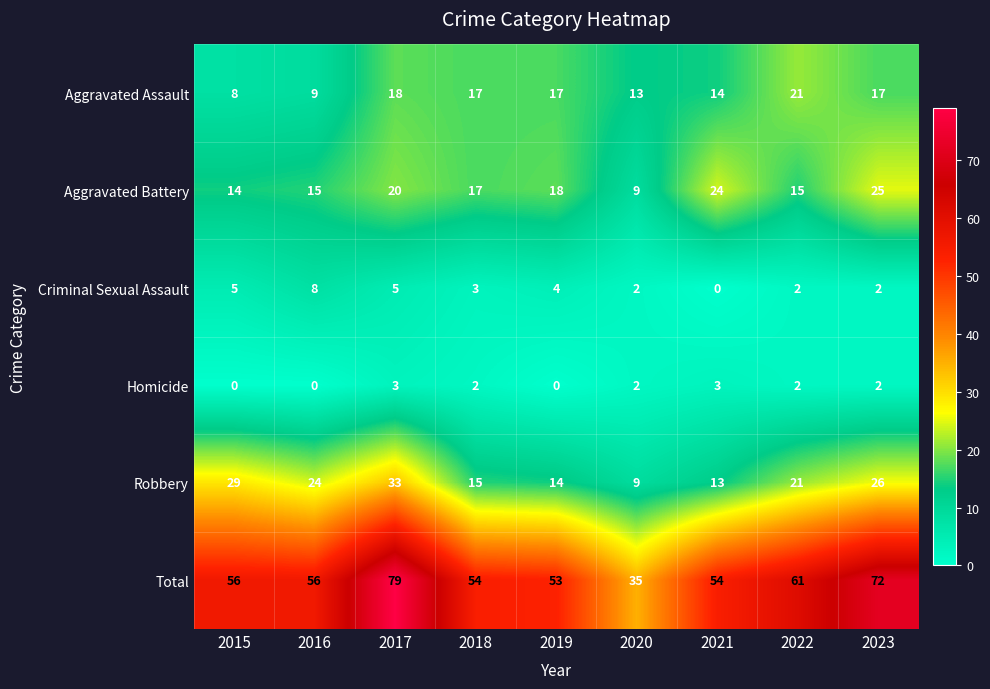

How many distinct data groups are displayed?

6